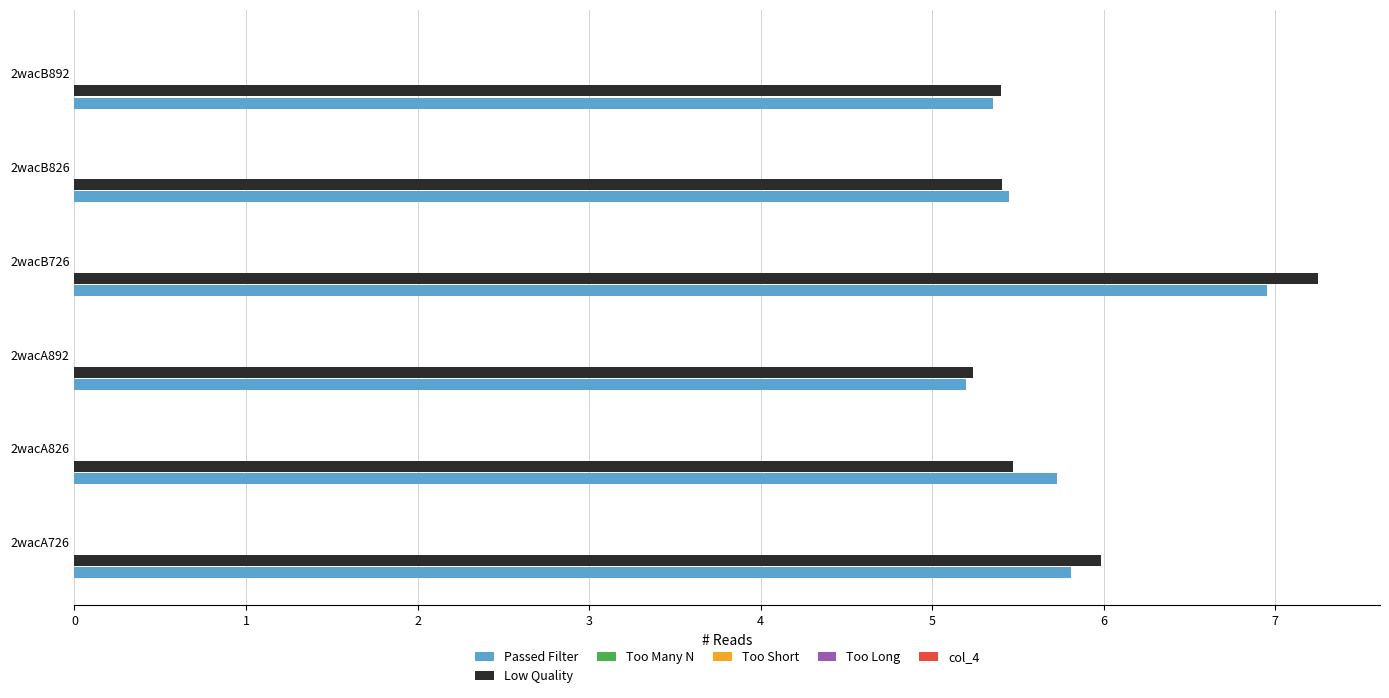

What is the average value of the Low Quality series?

5.8